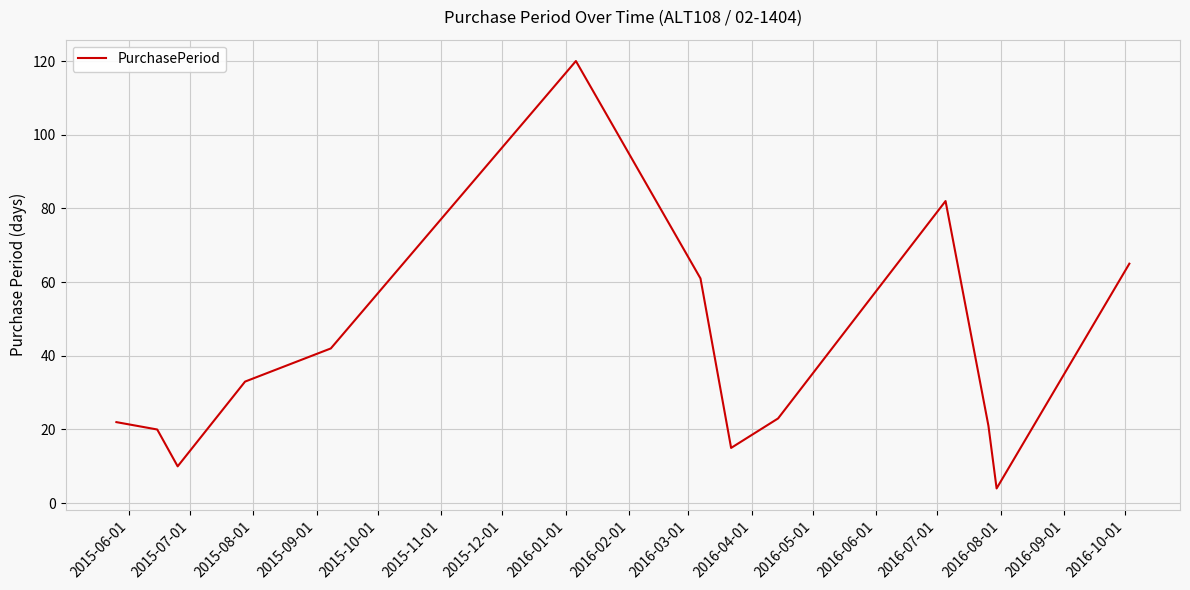

What is the smallest value displayed?

4